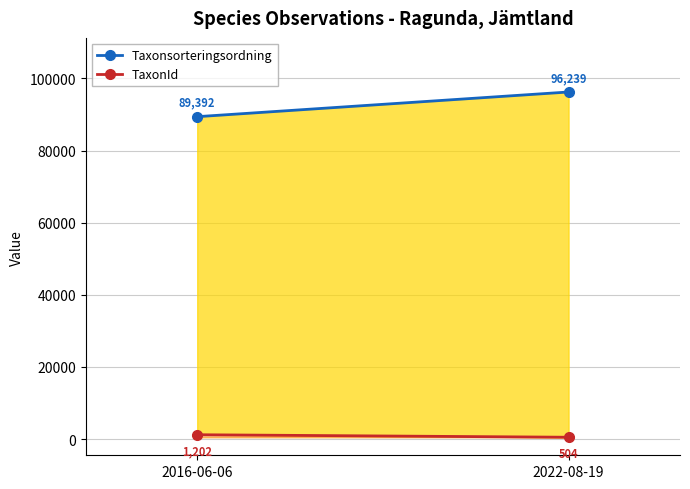

Which category has the highest value in the Taxonsorteringsordning series?

2022-08-19